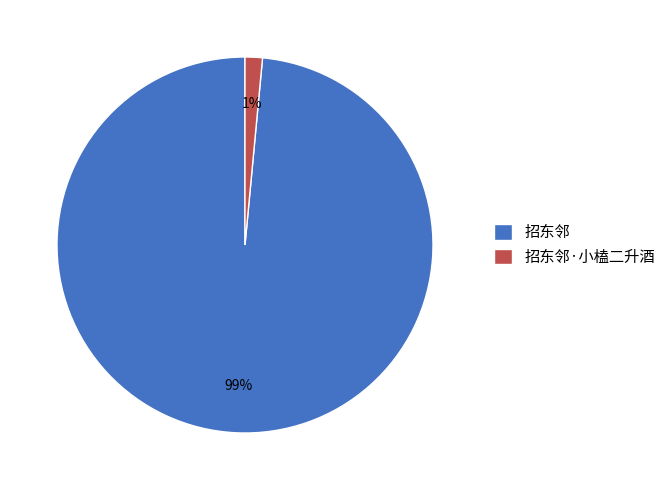

Which category has the smallest portion of the pie?

招东邻·小榼二升酒